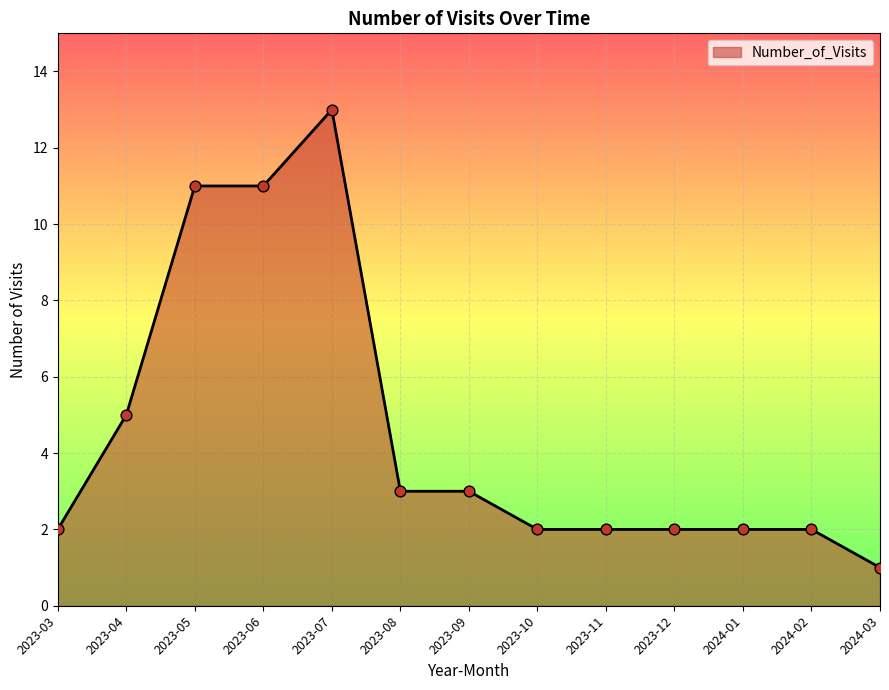

Which has a higher value, 2023-07 or 2024-02?

2023-07